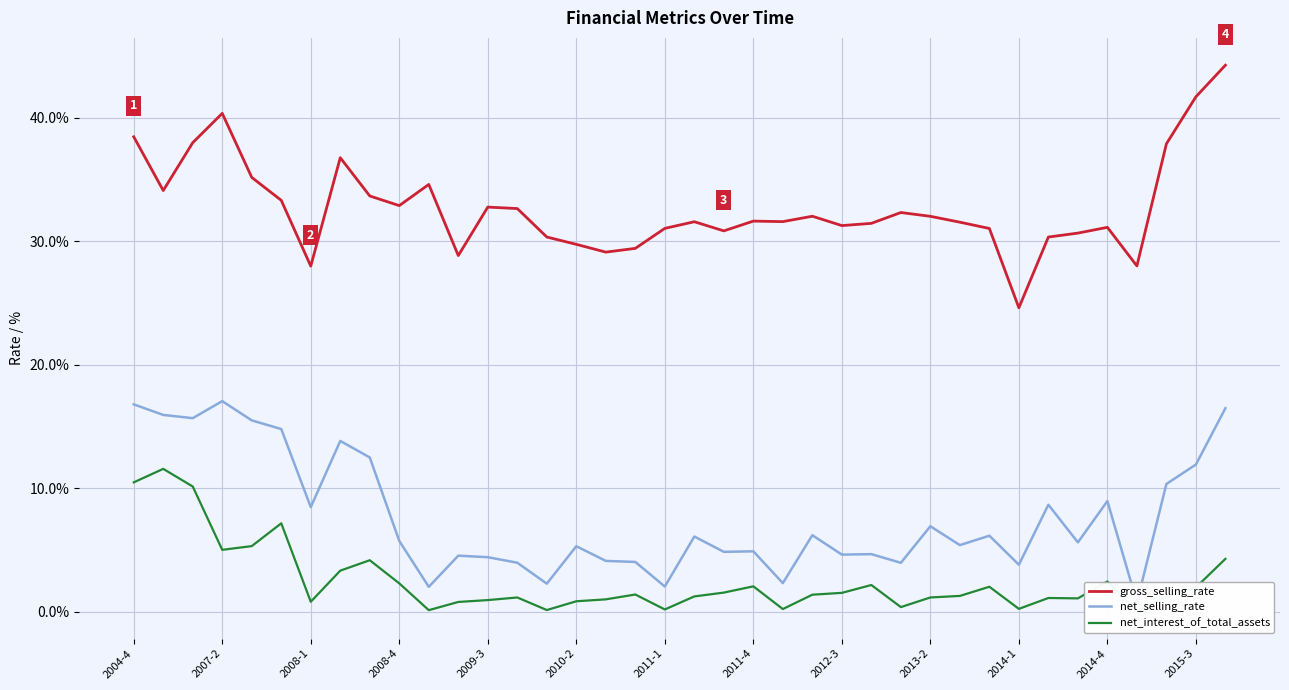

Is it true that gross_selling_rate equals 31.3 at 2012-3?

True